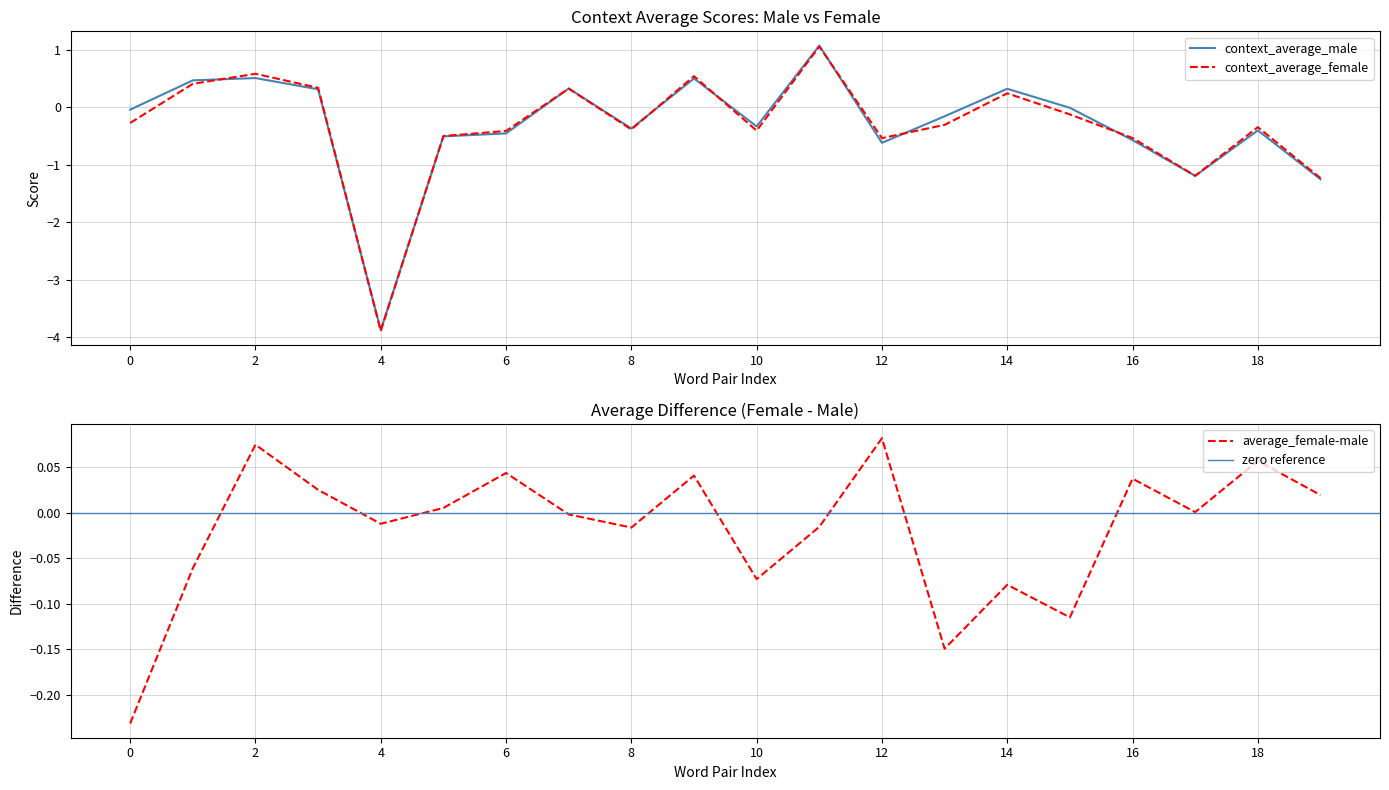

Is it true that context_average_male equals -0.3 at 10?

True